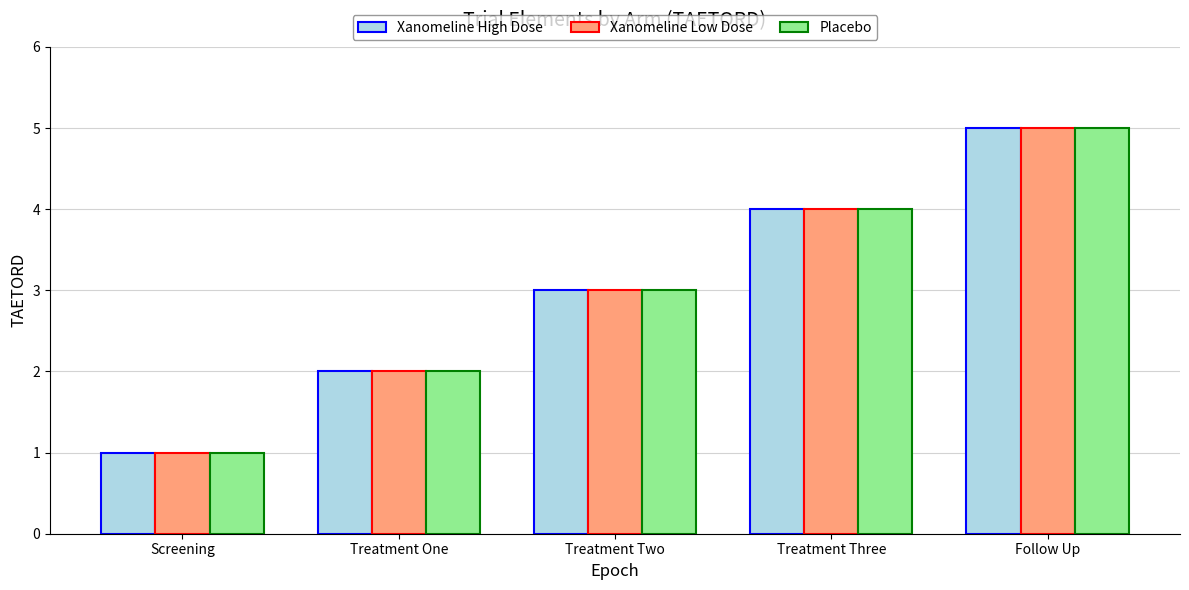

What is the sum of all Xanomeline Low Dose values?

15